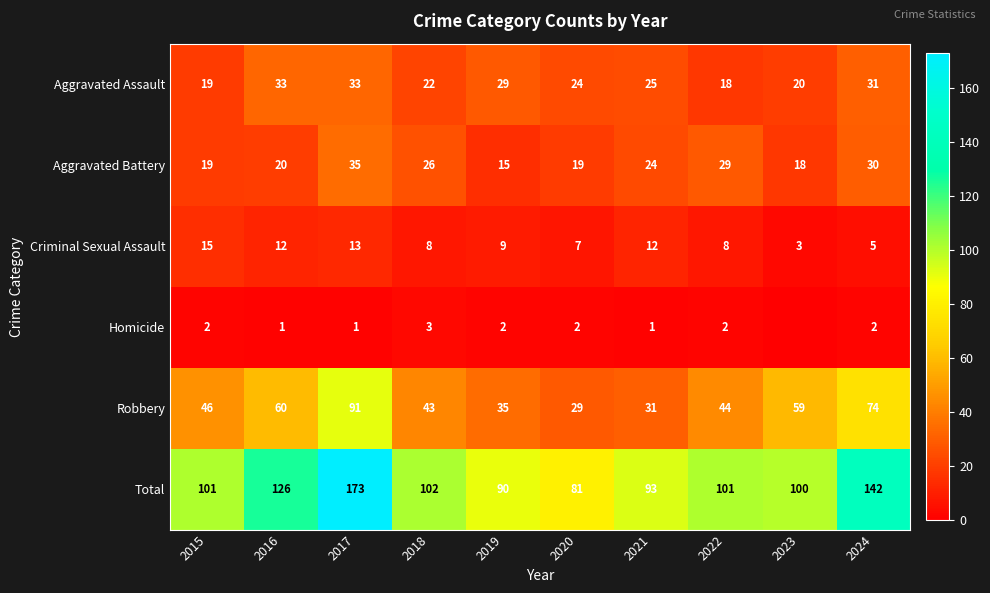

At 2019, list the series in order from largest to smallest.

Total, Robbery, Aggravated Assault, Aggravated Battery, Criminal Sexual Assault, Homicide